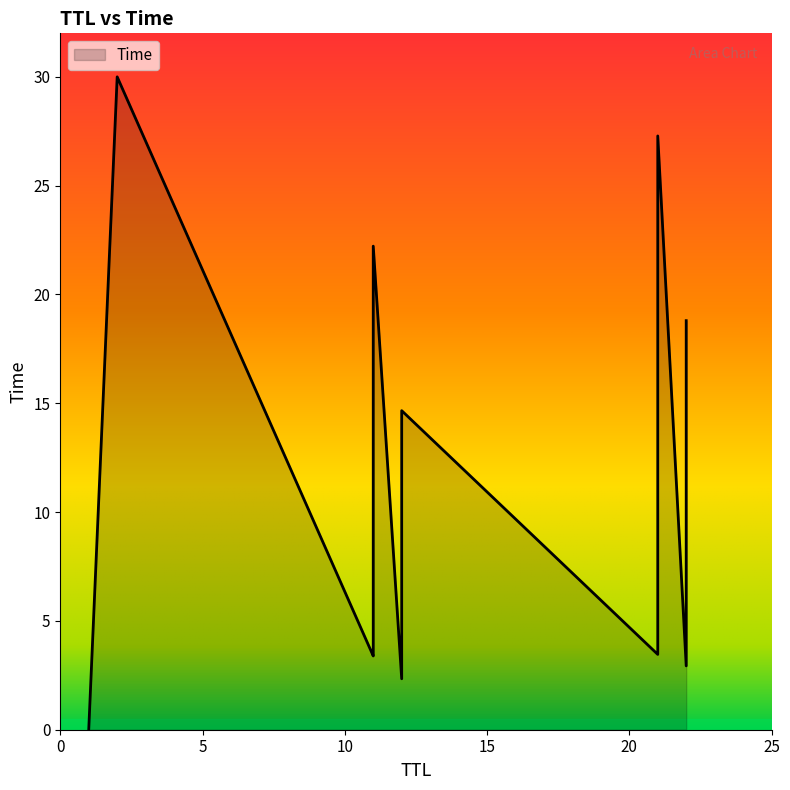

What is the change in value from 1 to 11?

+22.2